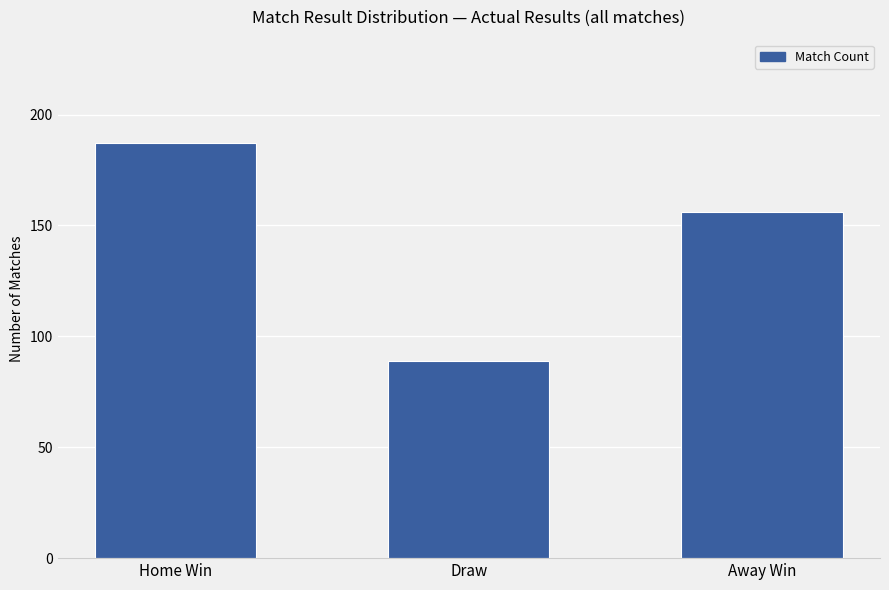

Which label corresponds to the largest value in the chart?

Home Win